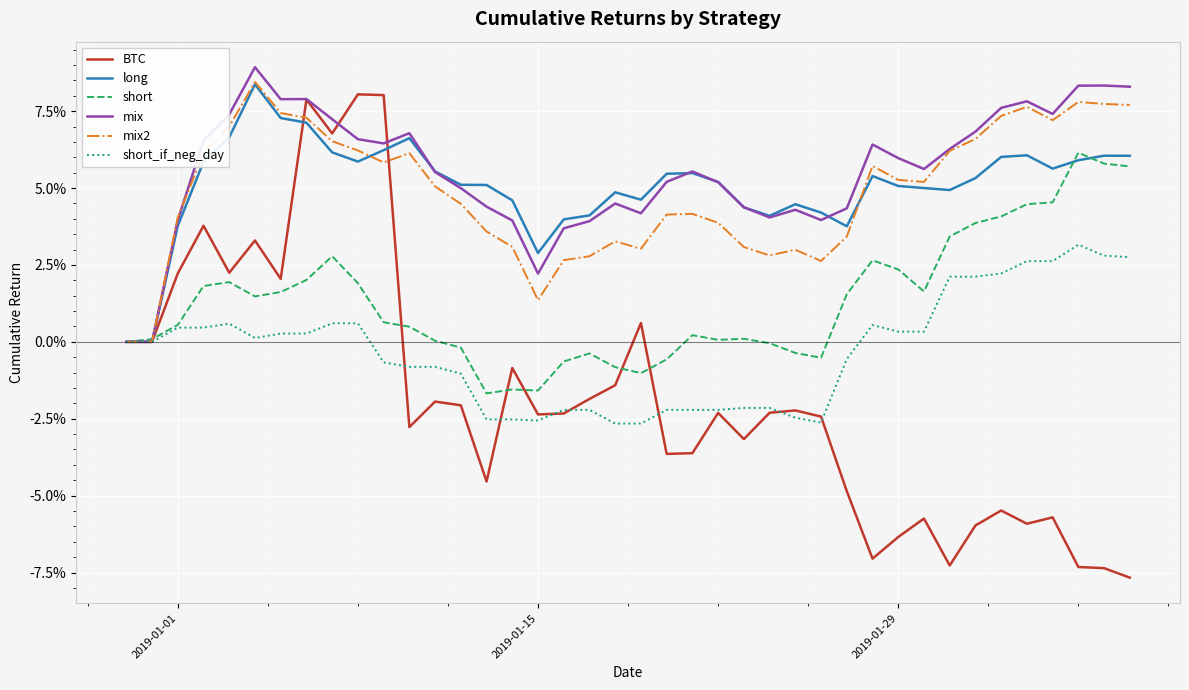

Does the chart have visible grid lines?

Yes